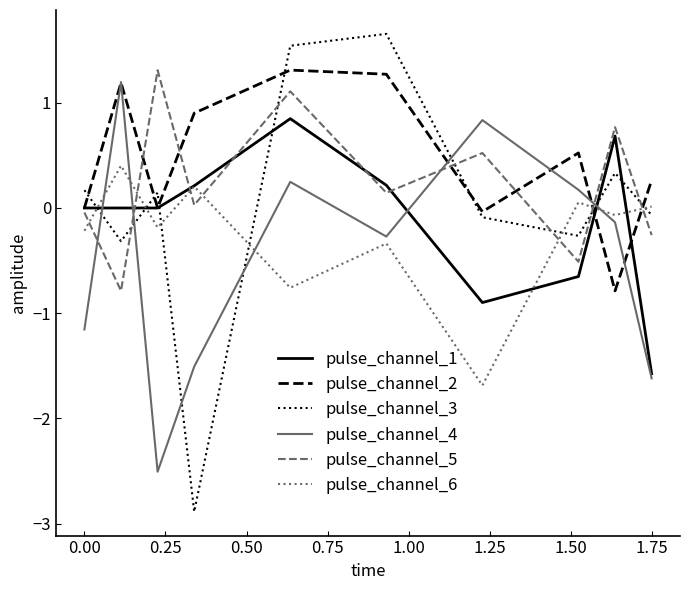

What are all the series names shown in the legend?

pulse_channel_1, pulse_channel_2, pulse_channel_3, pulse_channel_4, pulse_channel_5, pulse_channel_6